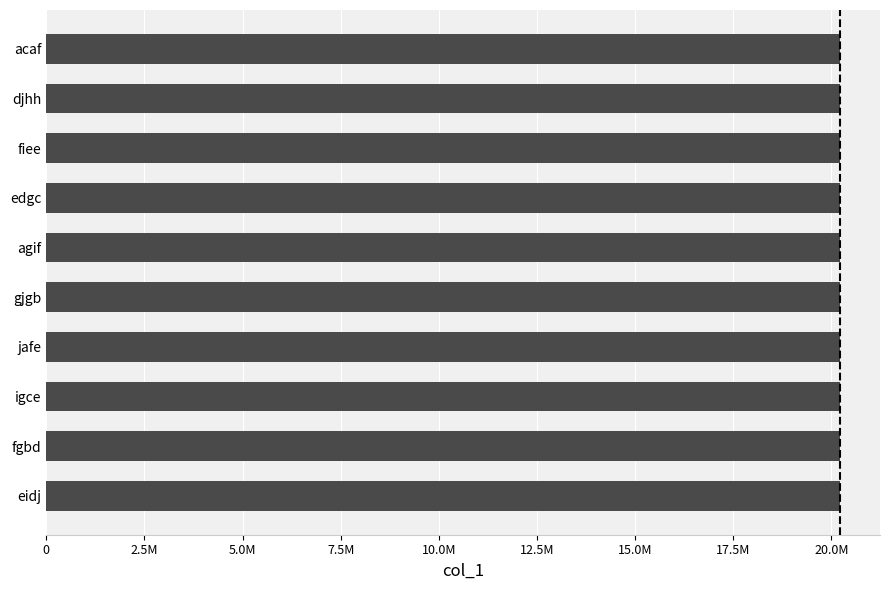

Does the chart contain stacked bars?

No